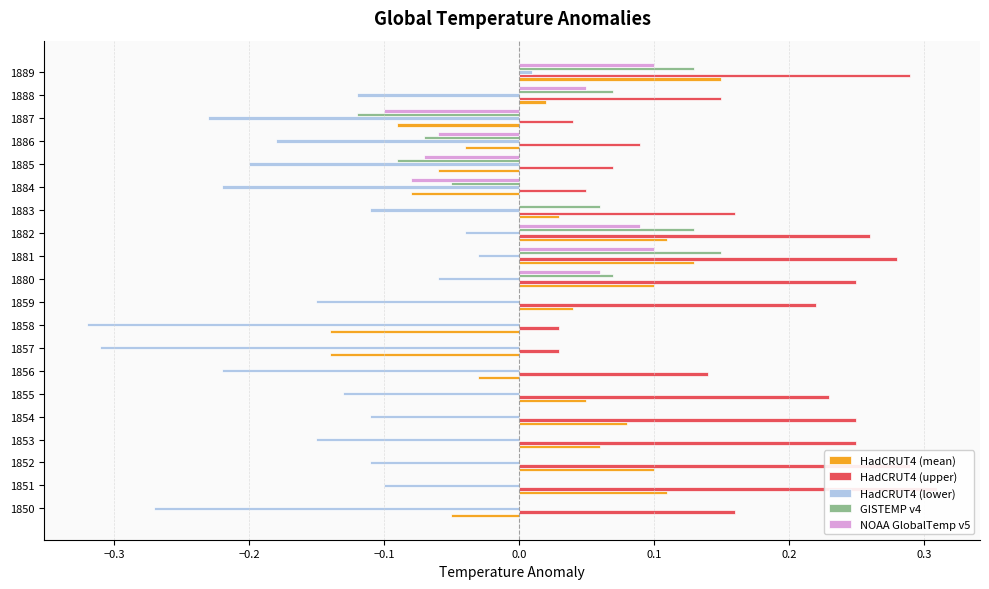

What is the approximate value of GISTEMP v4 at 1880?

0.1